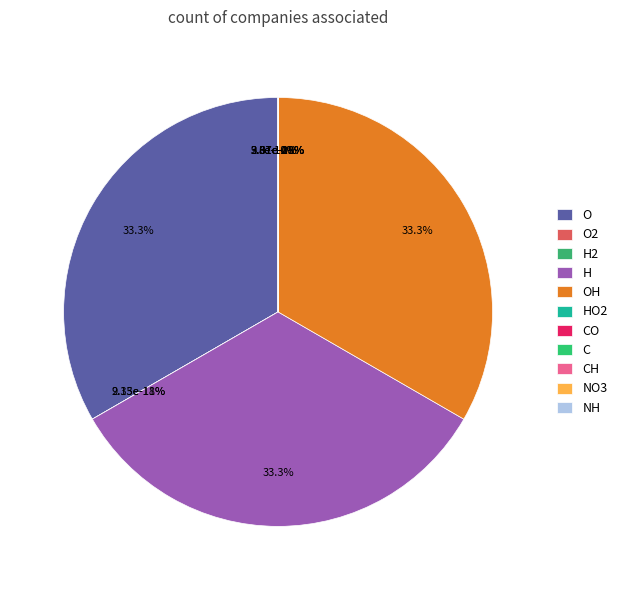

Is there a majority slice in this chart?

No